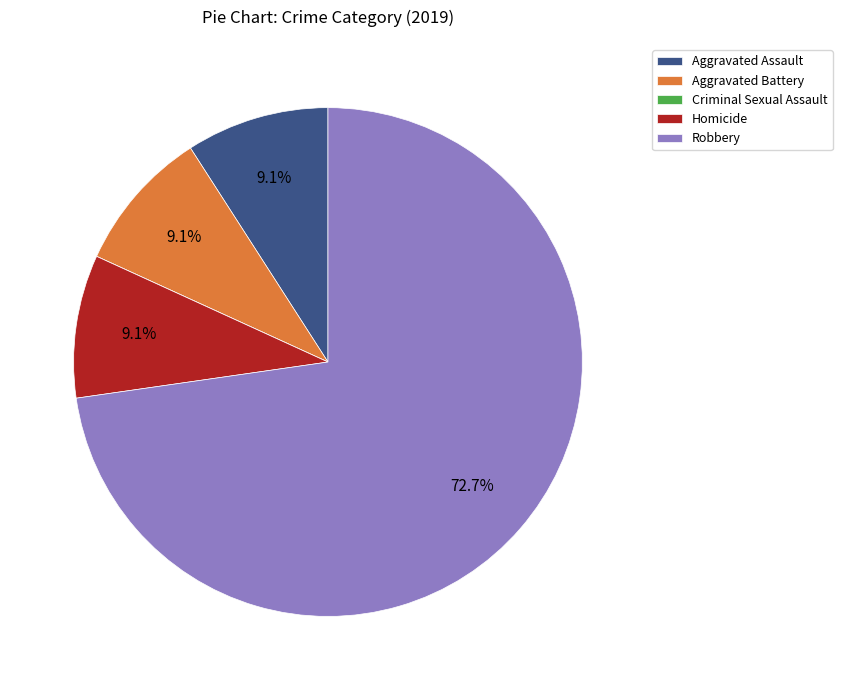

How much of the chart is everything except Robbery?

27.3%